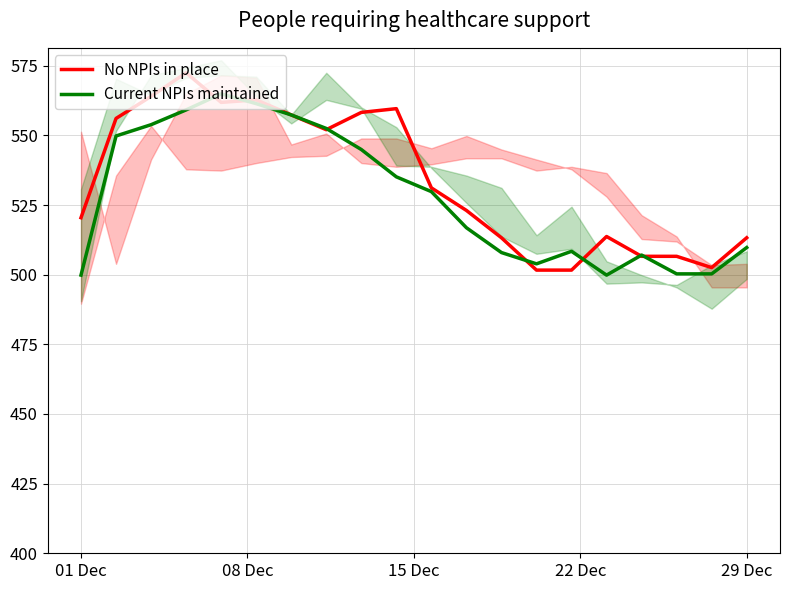

True or false: Current NPIs maintained and No NPIs in place cross at least once.

True